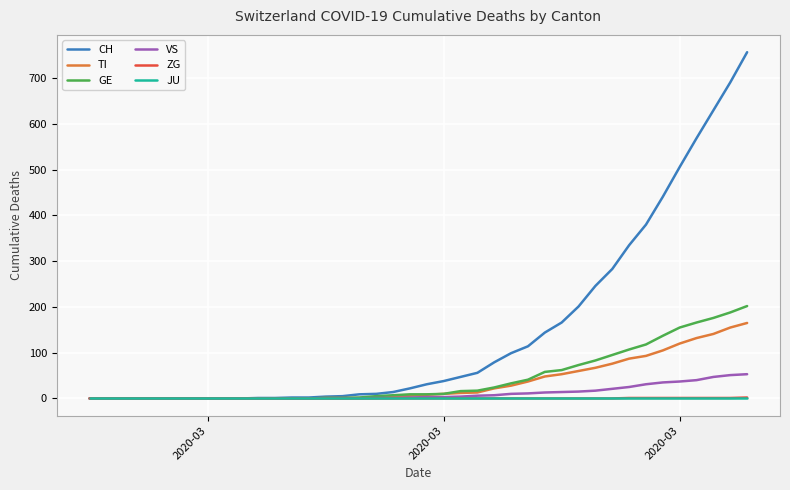

What is the maximum value shown in the chart?

757